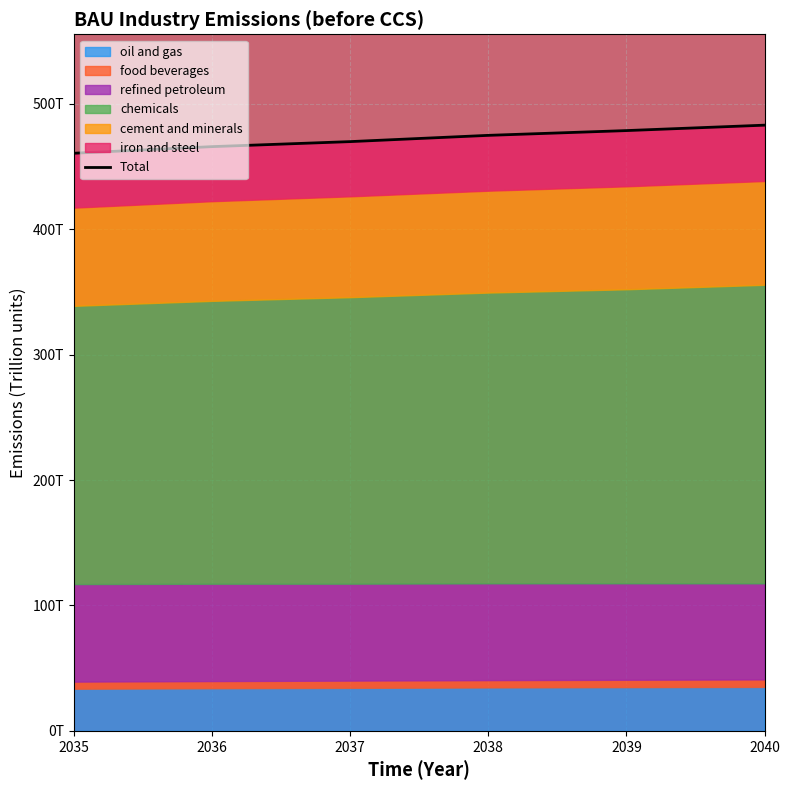

What is the value of the 5th point from the left?

478.6